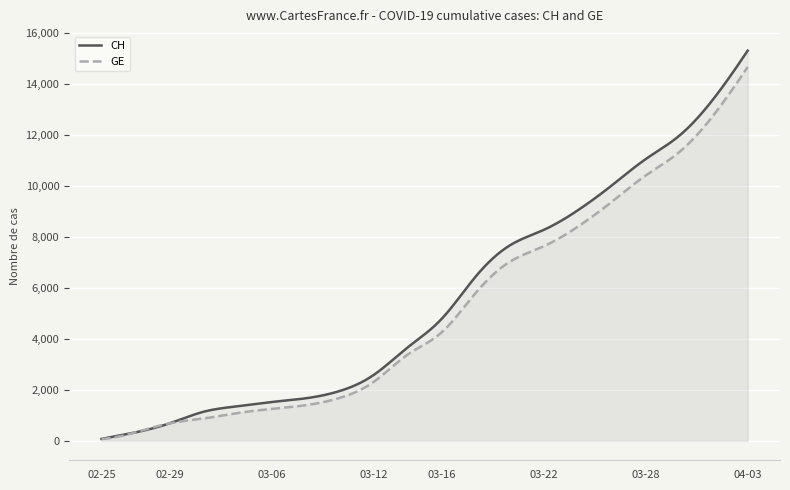

Is it true that CH equals 10005 at 2020-03-26?

True